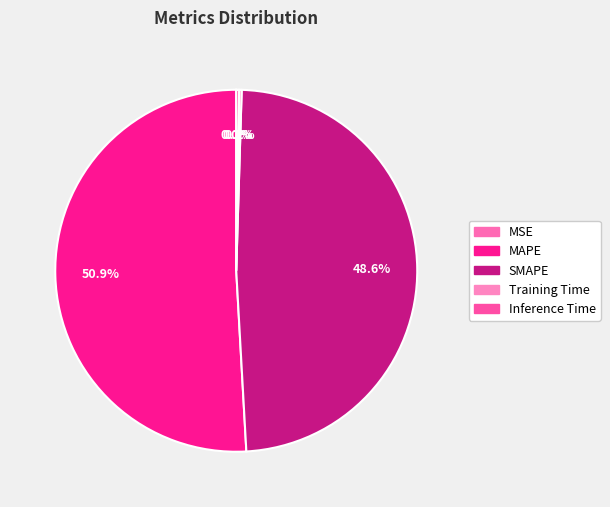

What is the change in value from MAPE to Training Time?

-9.2